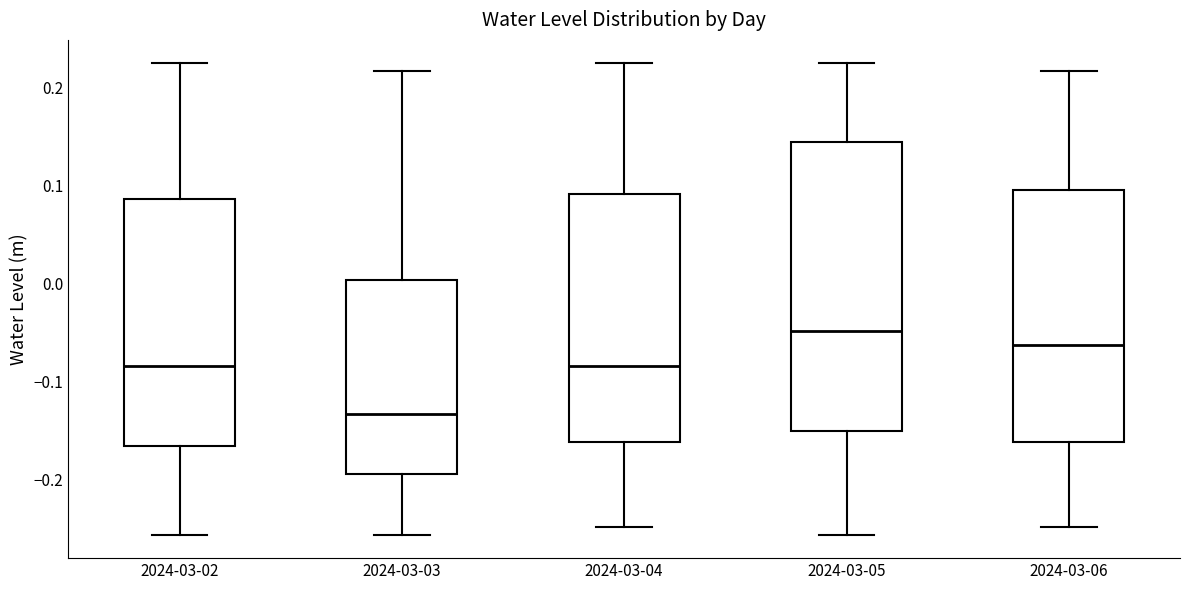

Reading left to right, transcribe this box plot: for each box, give where its median line is, the range the box spans, and where its two whiskers end, as read against the y-axis. The values are not printed on the chart, so give them approximately, as read against the axis.

2024-03-02: median -0.08, box -0.17 to 0.09, whiskers -0.26 to 0.22
2024-03-03: median -0.13, box -0.19 to 0.00, whiskers -0.26 to 0.22
2024-03-04: median -0.08, box -0.16 to 0.09, whiskers -0.25 to 0.22
2024-03-05: median -0.05, box -0.15 to 0.14, whiskers -0.26 to 0.22
2024-03-06: median -0.06, box -0.16 to 0.10, whiskers -0.25 to 0.22